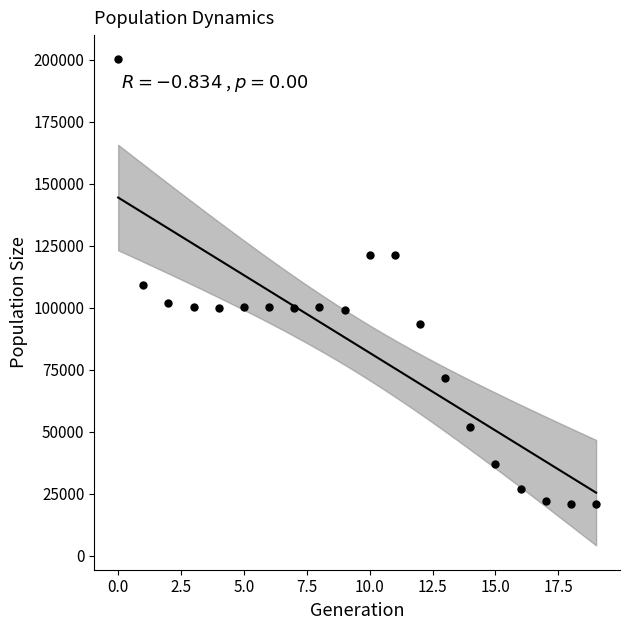

What is the range of Y values (max minus min)?

179152